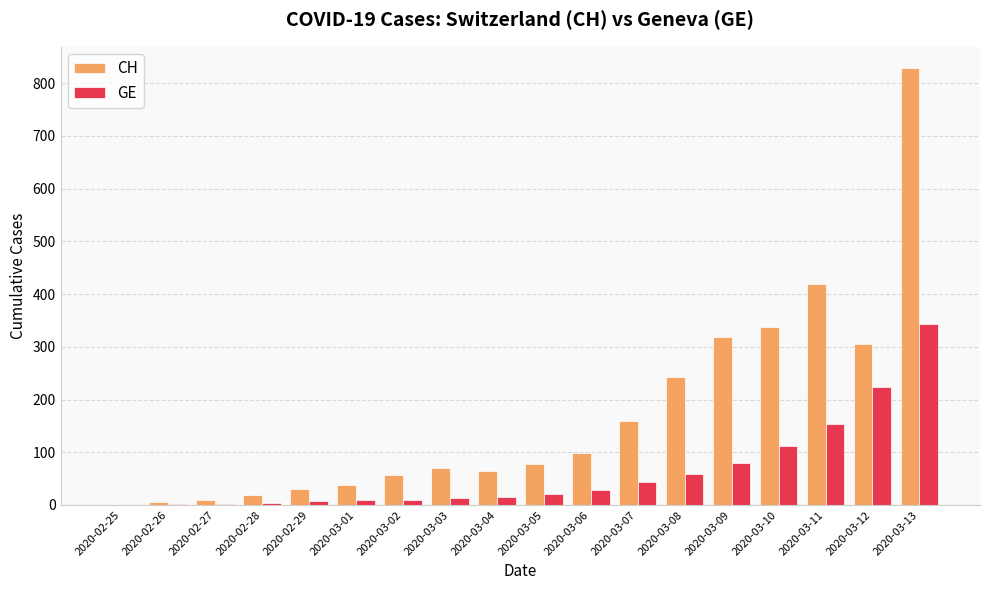

Are the bars grouped side by side (vs. stacked)?

Yes